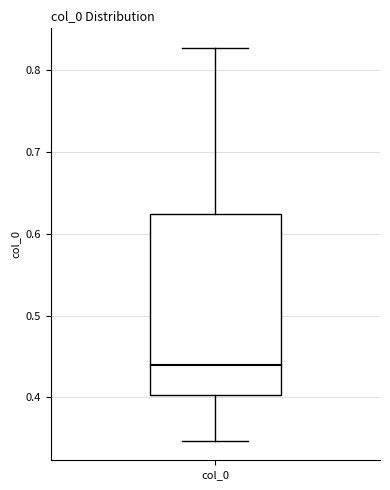

Where does the median line of the box for col_0 sit on the y-axis? The values are not printed on the chart, so give them approximately, as read against the axis.

0.44